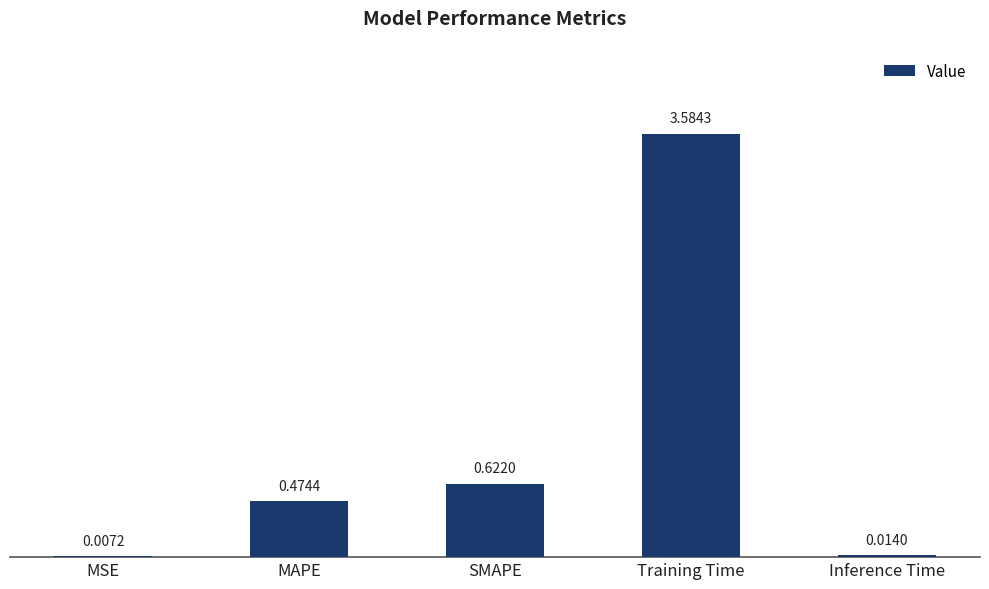

What is the change in value from MAPE to Inference Time?

-0.5